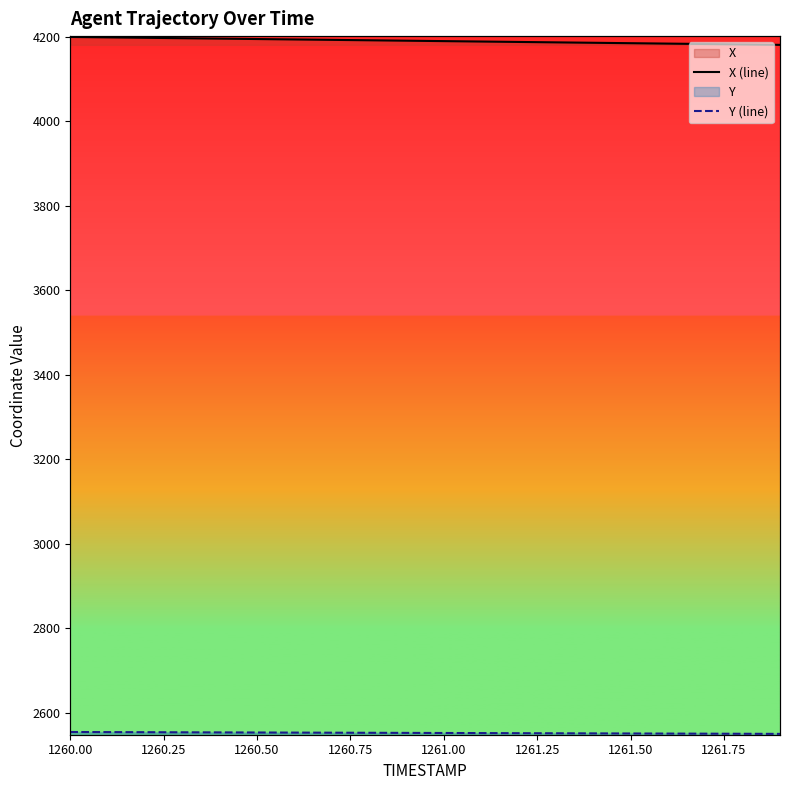

Between 1261.00 and 1261.50, which series saw the biggest shift?

X (line)